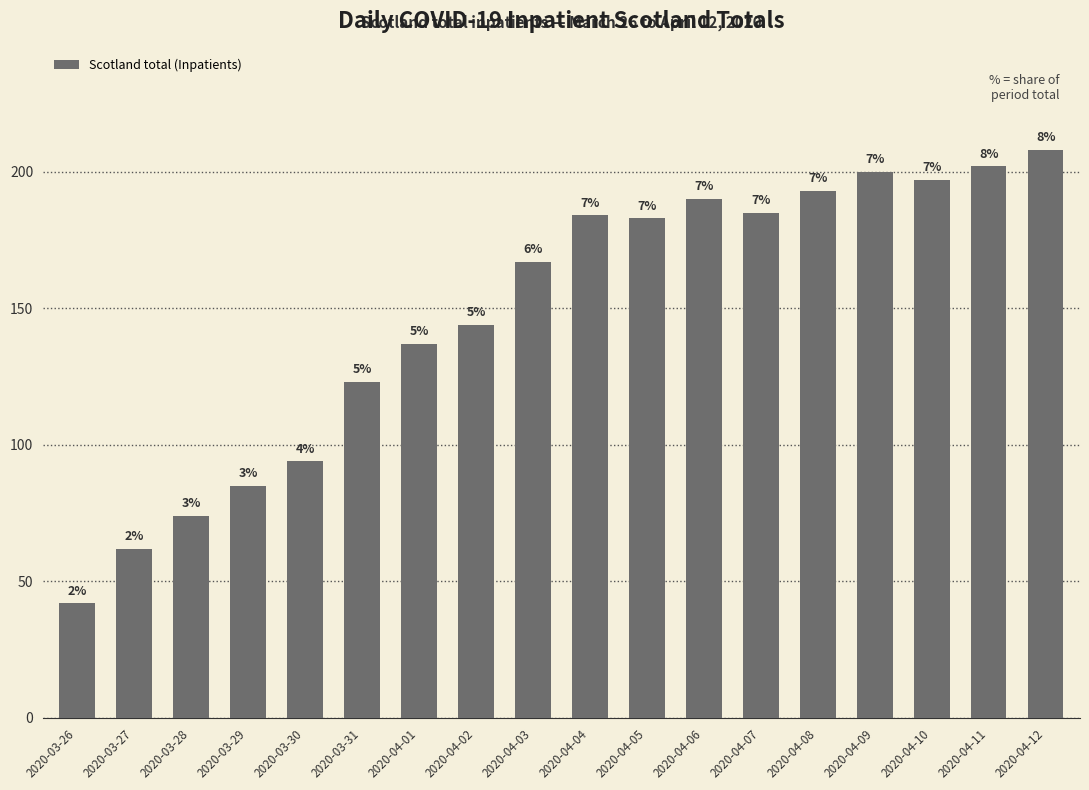

Does the chart contain any negative values?

No